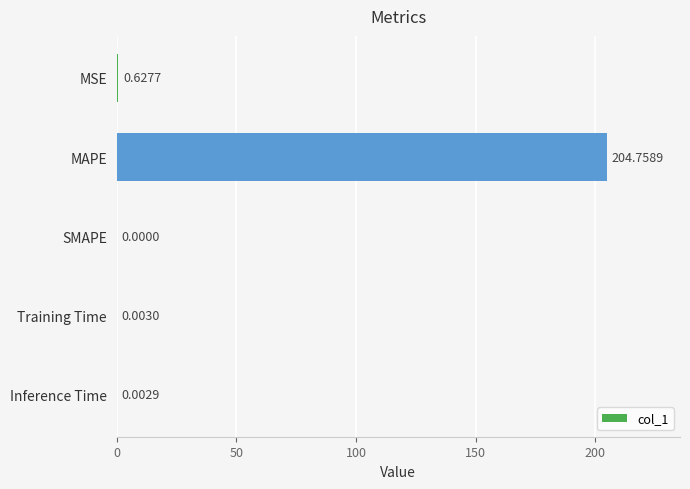

Between Inference Time and MAPE, which is larger?

MAPE